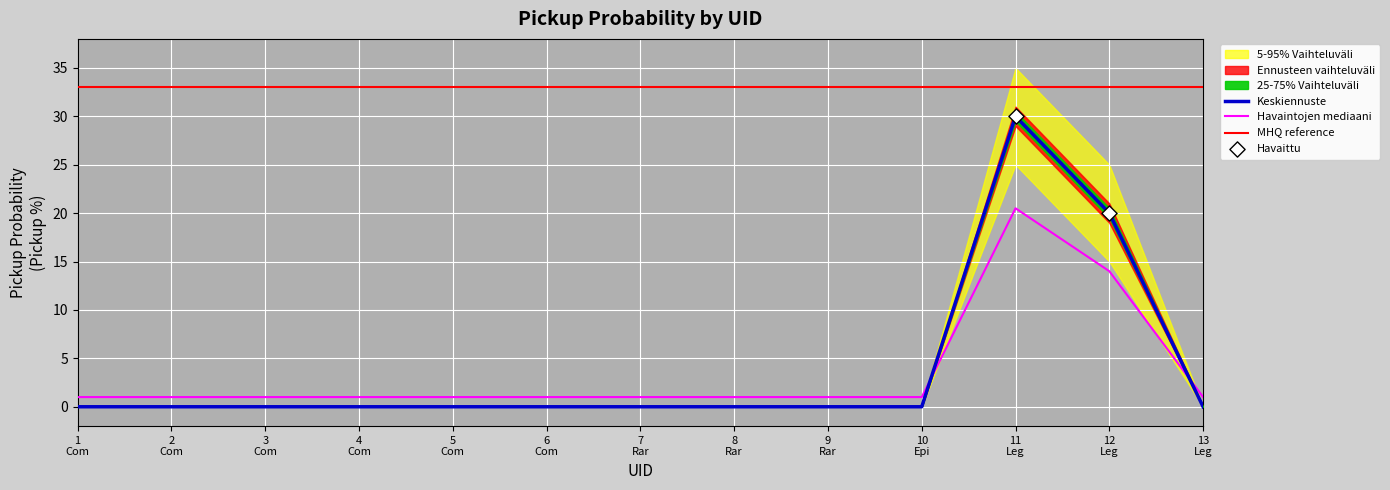

True or false: Keskiennuste and Havaintojen mediaani intersect in this chart.

True